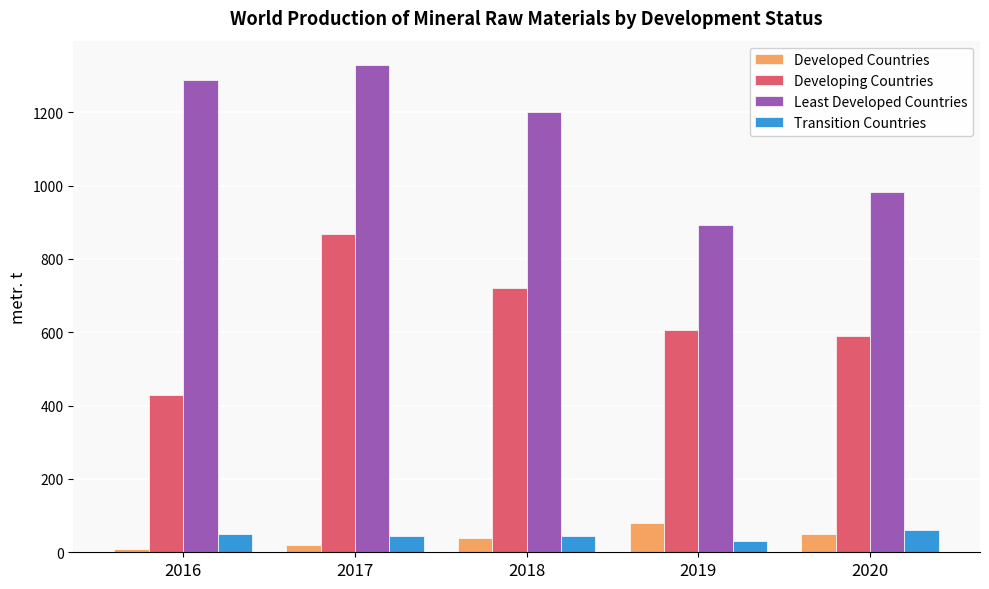

How many data points in Developed Countries are less than 40?

2